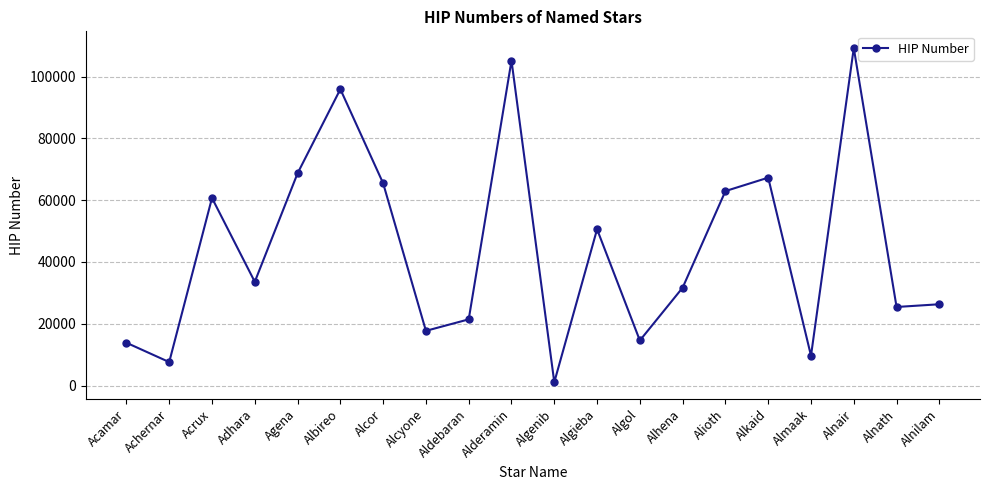

Reading right to left, transcribe all the data shown in this chart.

26311	25428	109268	9640	67301	62956	31681	14576	50583	1067	105199	21421	17702	65477	95947	68702	33579	60718	7588	13847